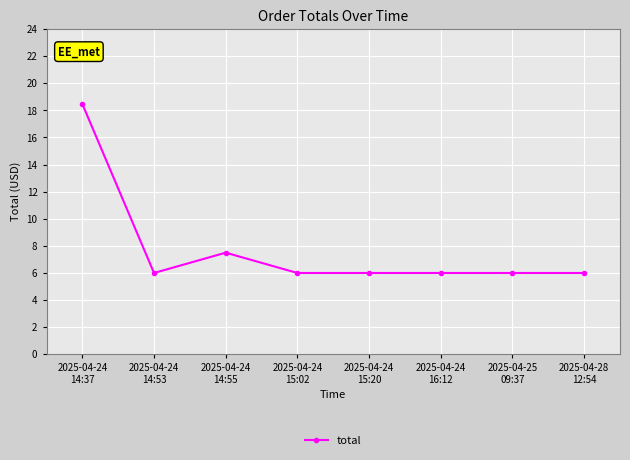

True or false: the data shows 6.7 at 2025-04-24
14:37.

False